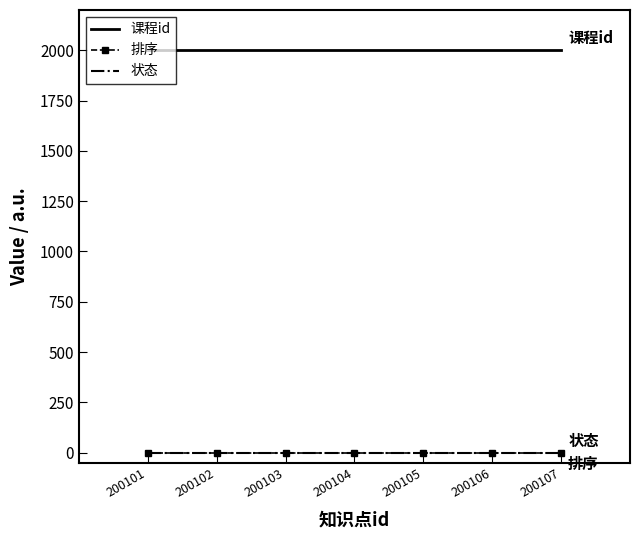

The 课程id series shows 1287 at 200102. True or false?

False